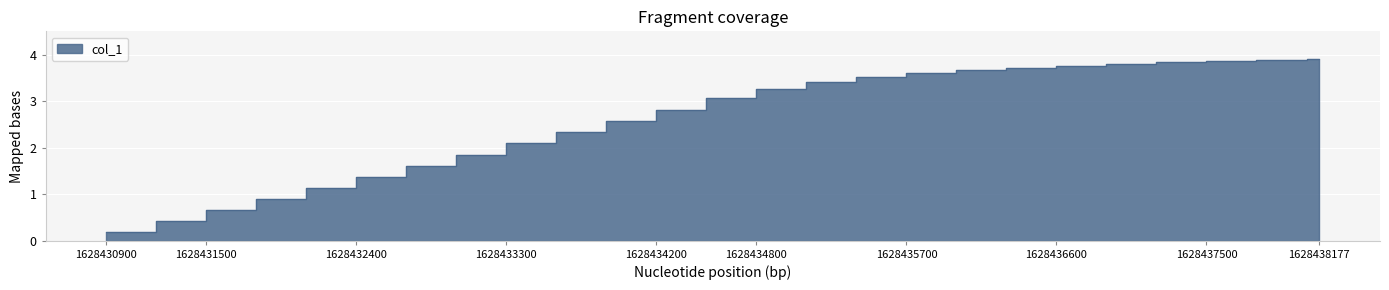

What is the smallest value displayed?

0.2